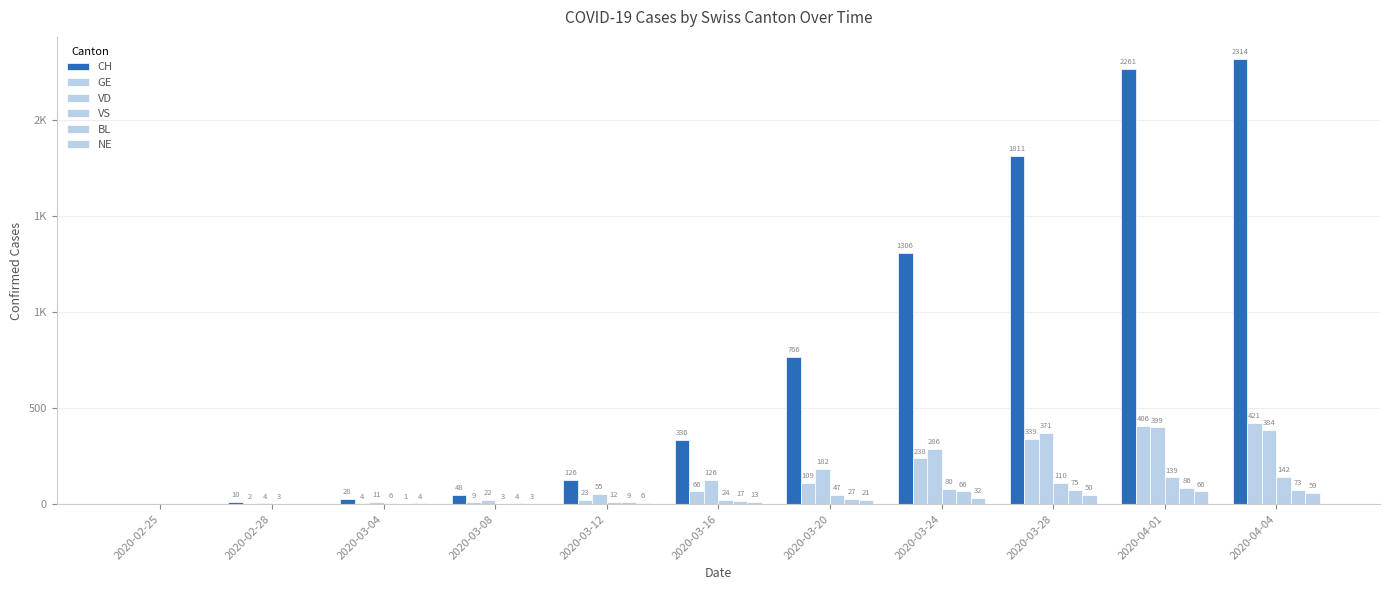

Reading left to right, extract all data points from this chart.

CH: 2020-02-25=0	2020-02-28=10	2020-03-04=28	2020-03-08=48	2020-03-12=126	2020-03-16=336	2020-03-20=766	2020-03-24=1306	2020-03-28=1811	2020-04-01=2261	2020-04-04=2314
GE: 2020-02-25=0	2020-02-28=2	2020-03-04=4	2020-03-08=9	2020-03-12=23	2020-03-16=66	2020-03-20=109	2020-03-24=238	2020-03-28=339	2020-04-01=406	2020-04-04=421
VD: 2020-02-25=0	2020-02-28=4	2020-03-04=11	2020-03-08=22	2020-03-12=55	2020-03-16=126	2020-03-20=182	2020-03-24=286	2020-03-28=371	2020-04-01=399	2020-04-04=384
VS: 2020-02-25=0	2020-02-28=3	2020-03-04=6	2020-03-08=3	2020-03-12=12	2020-03-16=24	2020-03-20=47	2020-03-24=80	2020-03-28=110	2020-04-01=139	2020-04-04=142
BL: 2020-02-25=0	2020-02-28=0	2020-03-04=1	2020-03-08=4	2020-03-12=9	2020-03-16=17	2020-03-20=27	2020-03-24=66	2020-03-28=75	2020-04-01=86	2020-04-04=73
NE: 2020-02-25=0	2020-02-28=0	2020-03-04=4	2020-03-08=3	2020-03-12=6	2020-03-16=13	2020-03-20=21	2020-03-24=32	2020-03-28=50	2020-04-01=66	2020-04-04=59